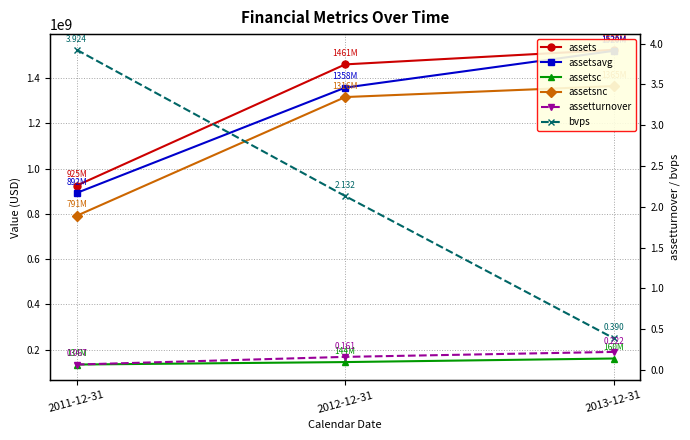

Read the assets value at 2013-12-31.

1524842000.0